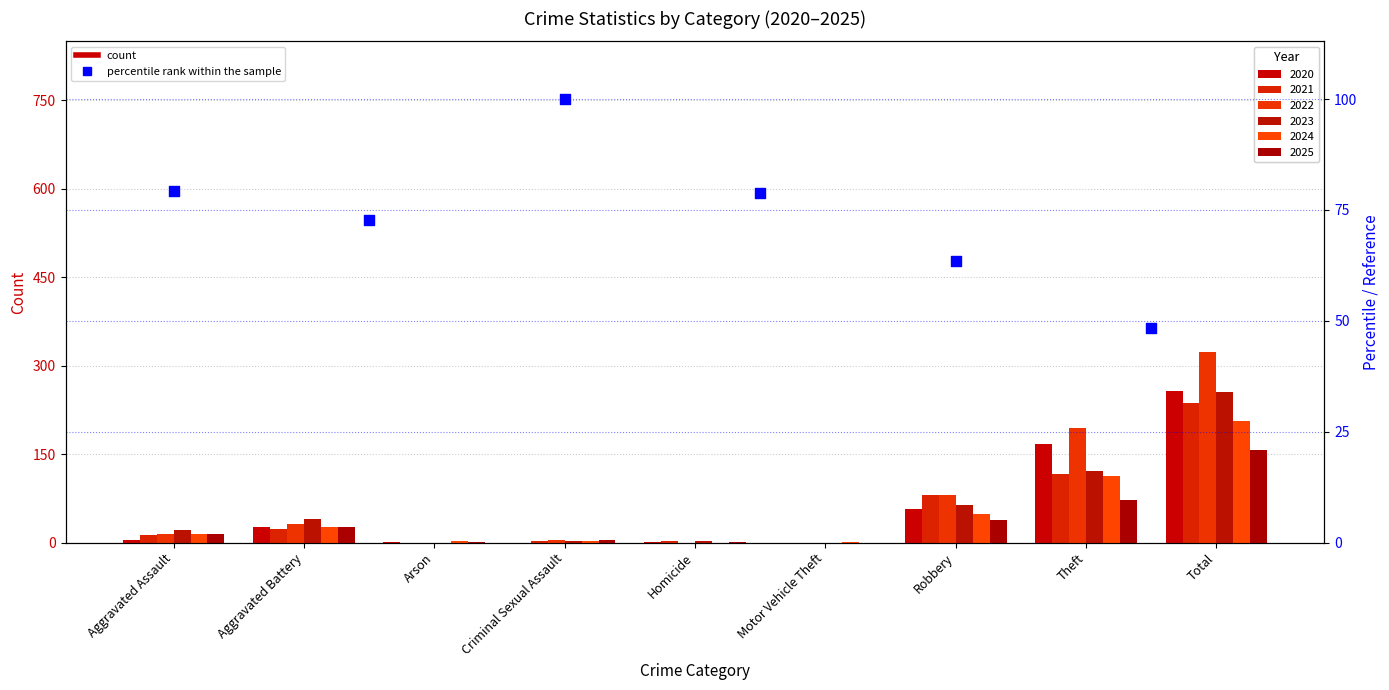

What is the total value across all series at Aggravated Battery?

174